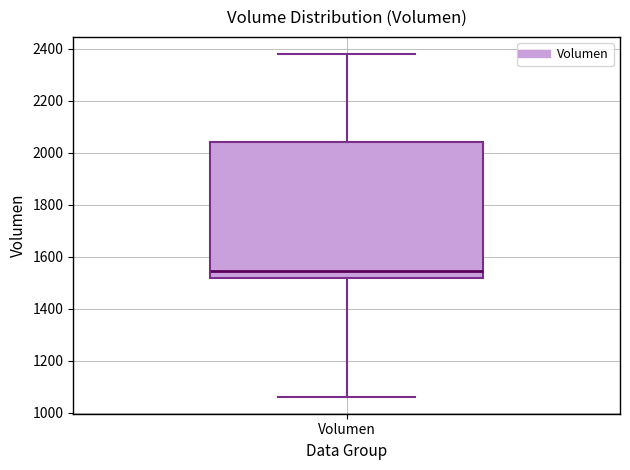

Read this box plot against the y-axis: the position of the median line, the range covered by the box, and the ends of both whiskers. The values are not printed on the chart, so give them approximately, as read against the axis.

median 1540, box 1520 to 2040, whiskers 1060 to 2380